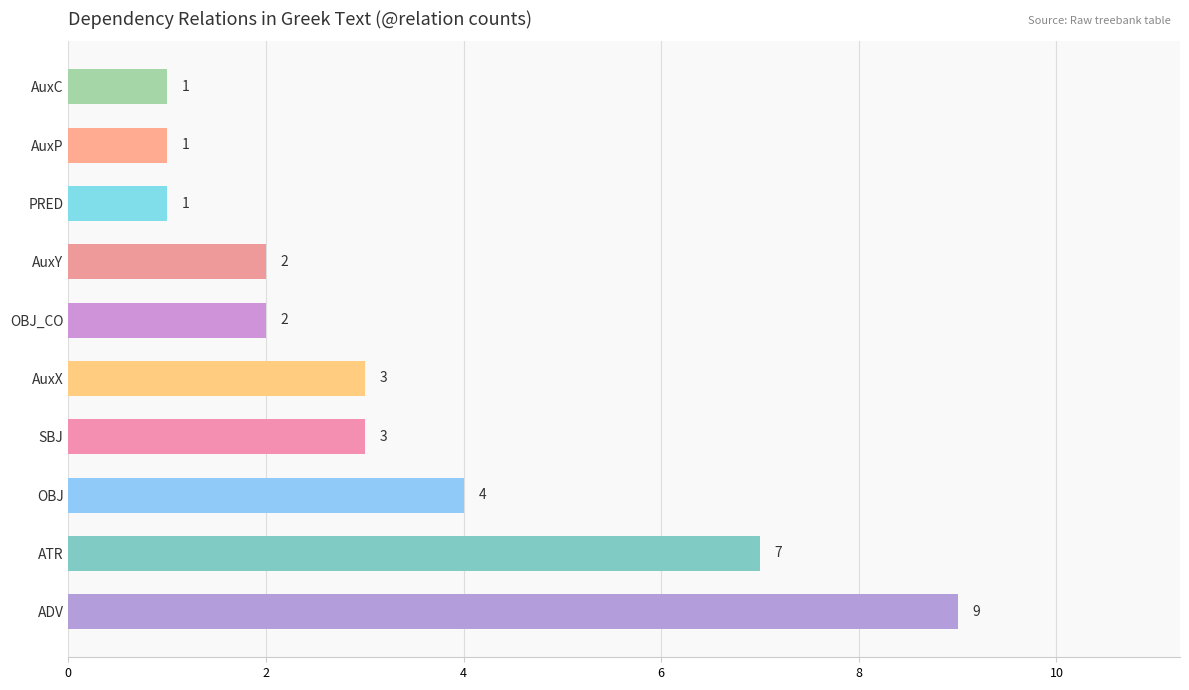

Reading bottom to top, extract all data points from this chart.

9	7	4	3	3	2	2	1	1	1